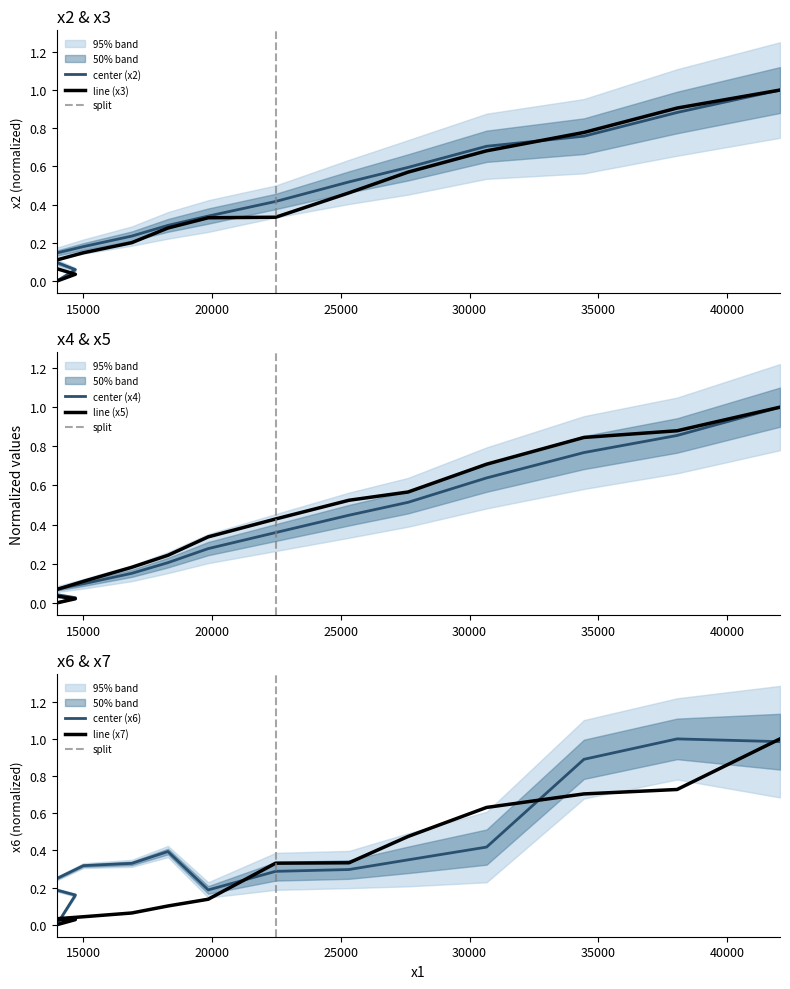

At how many categories does at least one series exceed 0?

13